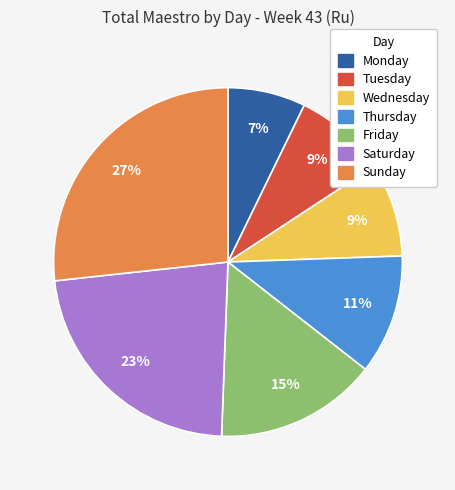

To the nearest percent, what is the average slice percentage?

14%